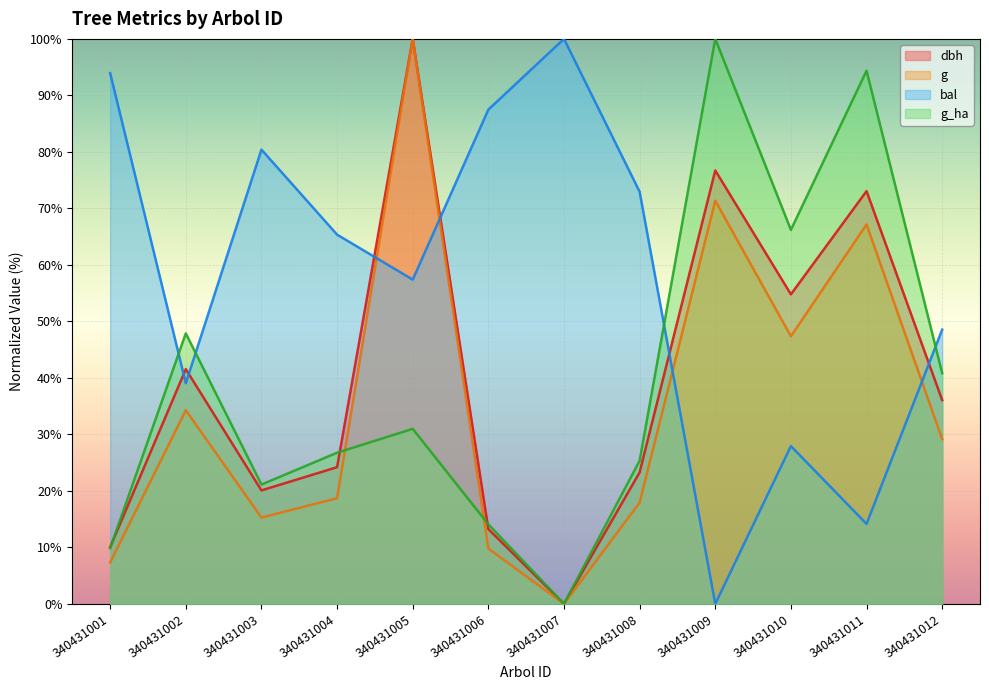

Which series has the largest total across all categories?

bal